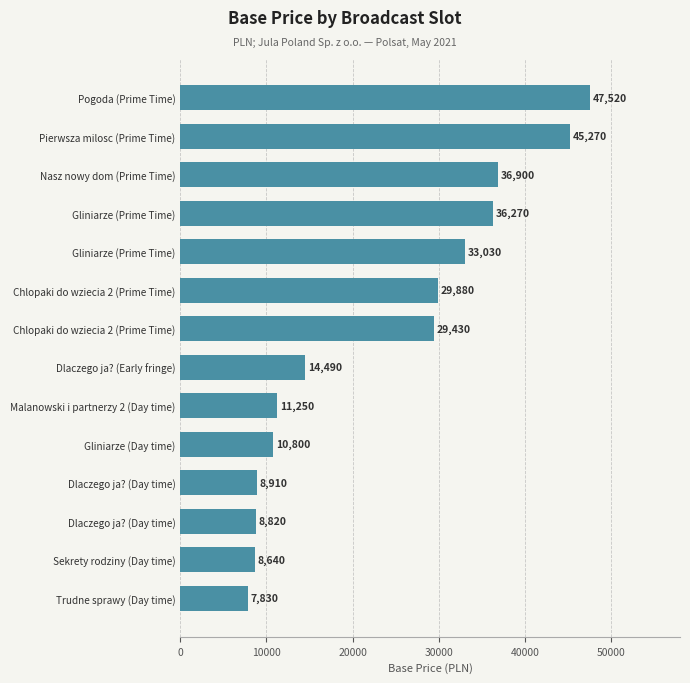

Are the bars horizontal?

Yes